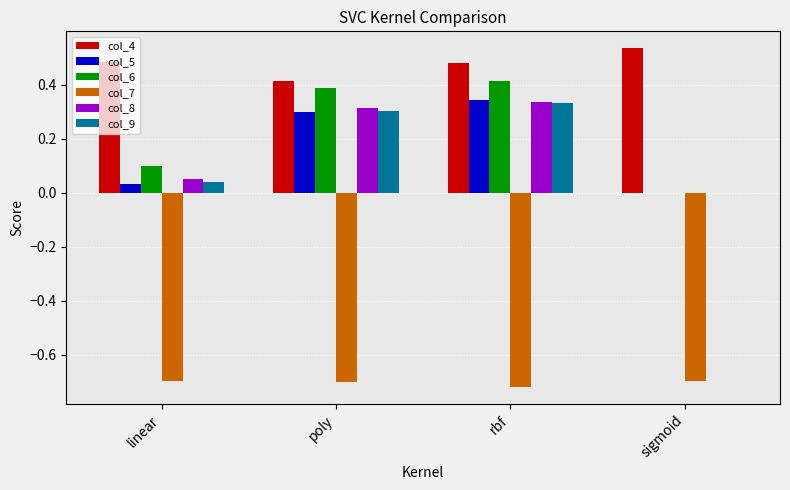

At which category is the sum across all series the highest?

rbf